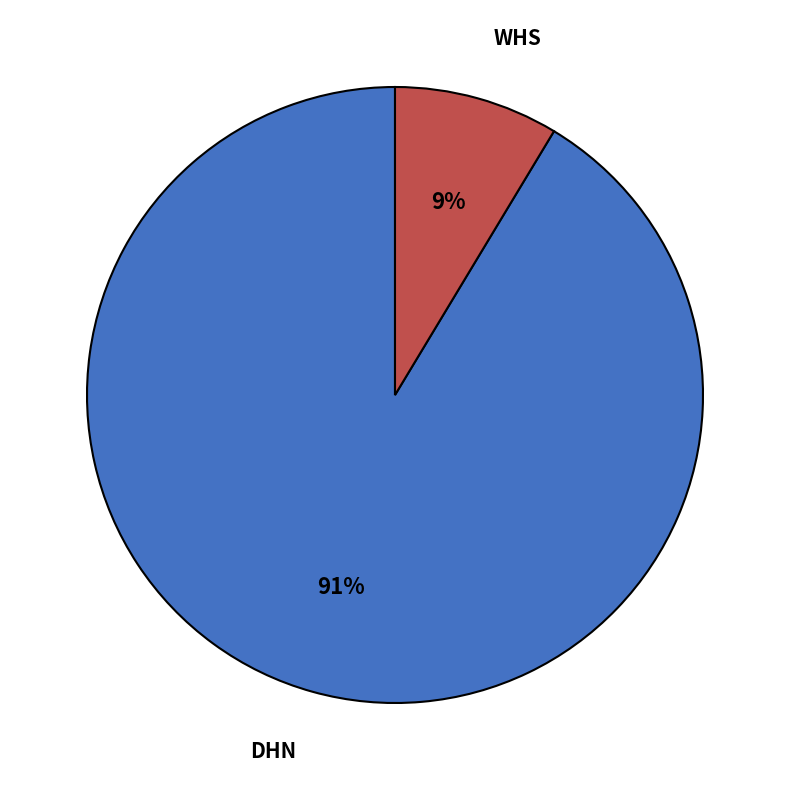

To the nearest percent, what is the average slice percentage?

50%